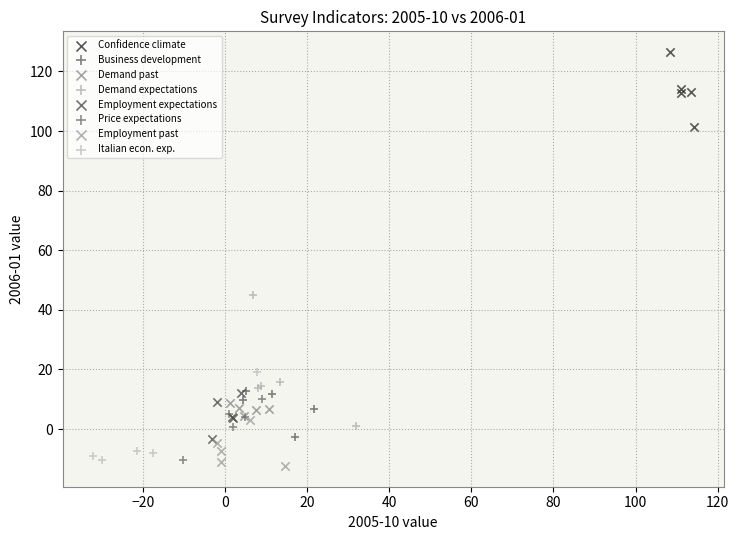

Which series contains the lowest Y value?

Employment past